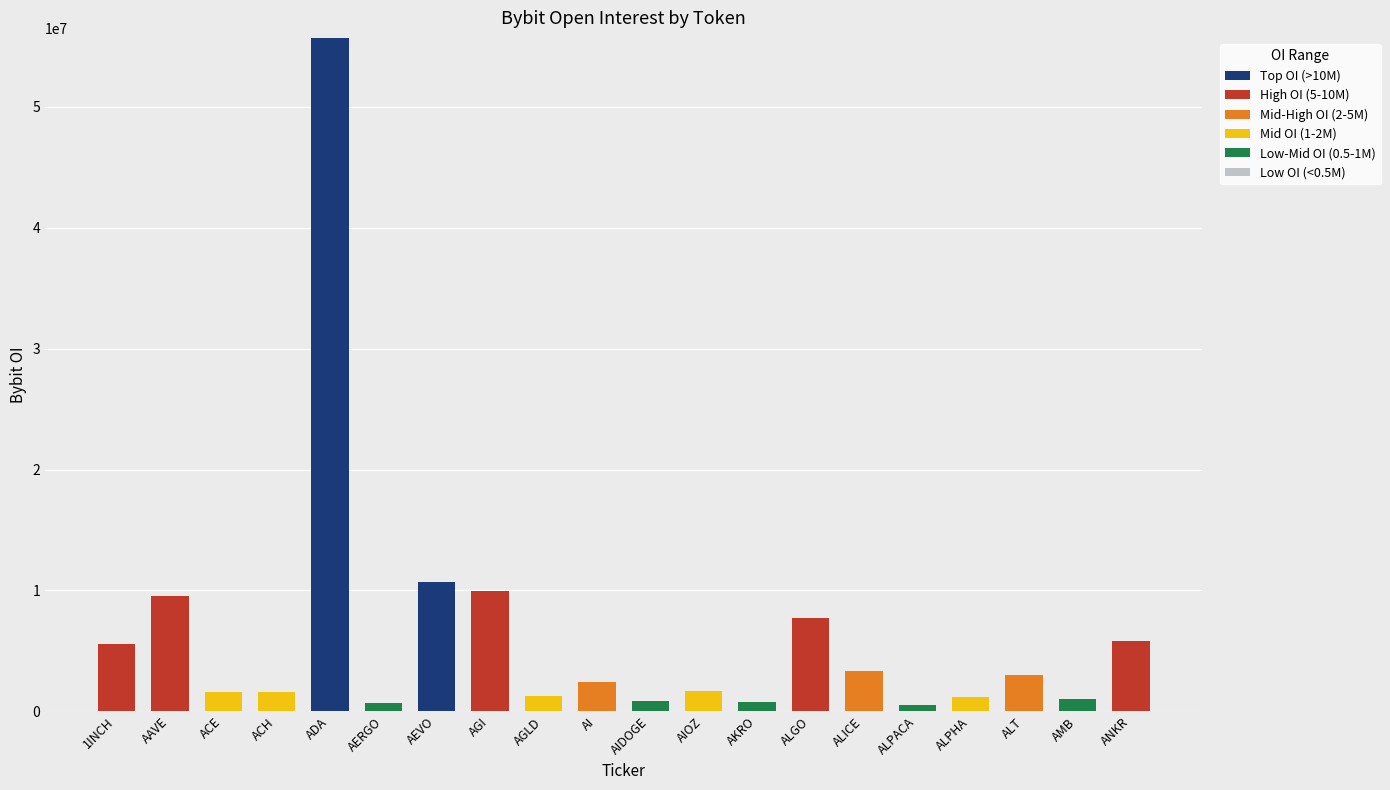

The Top OI (>10M) series shows -28978921 at AKRO. True or false?

False